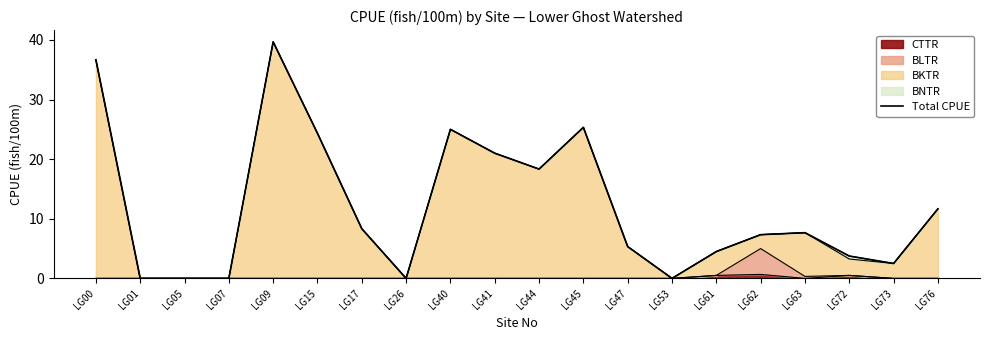

Where is the first local minimum?

LG26